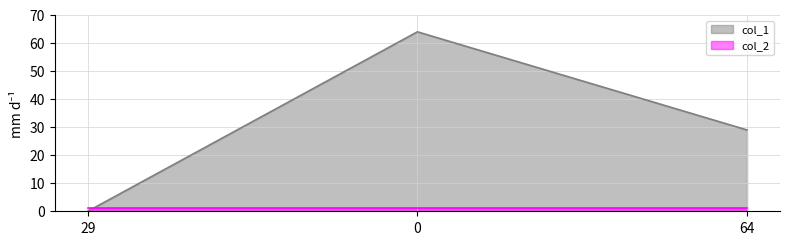

Which series has the widest spread of values?

col_1_line